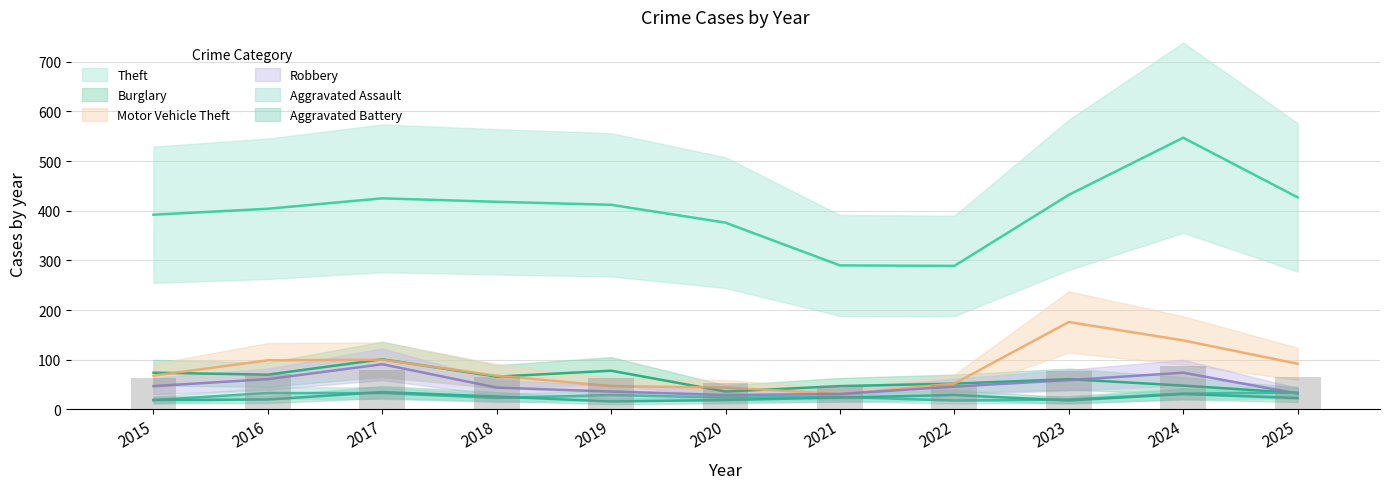

What value does the Theft series have at 2016, to the nearest 5?

405